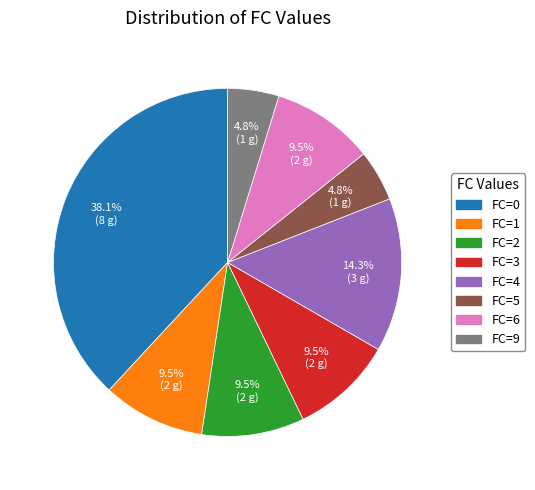

What is the largest slice in the pie chart?

FC=0